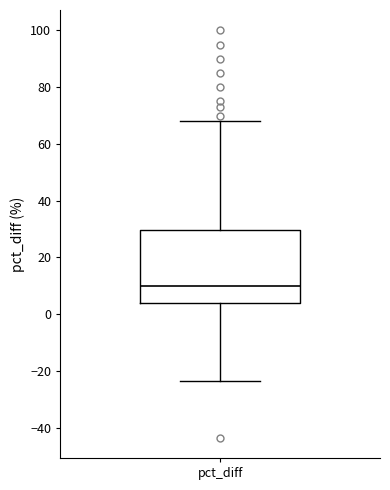

Where does the median line of the box for pct_diff sit on the y-axis? The values are not printed on the chart, so give them approximately, as read against the axis.

10